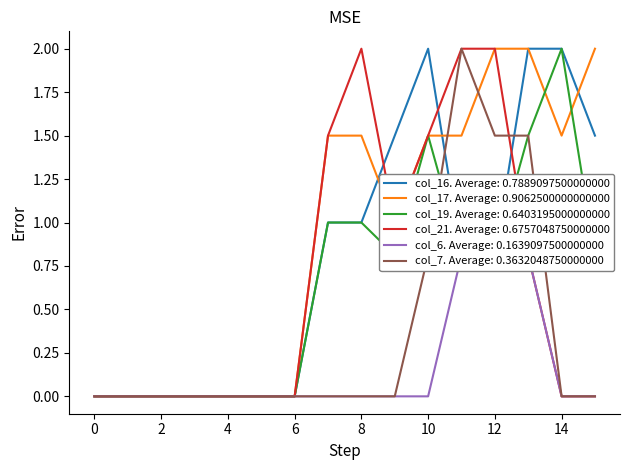

At which category is the sum across all series the highest?

13